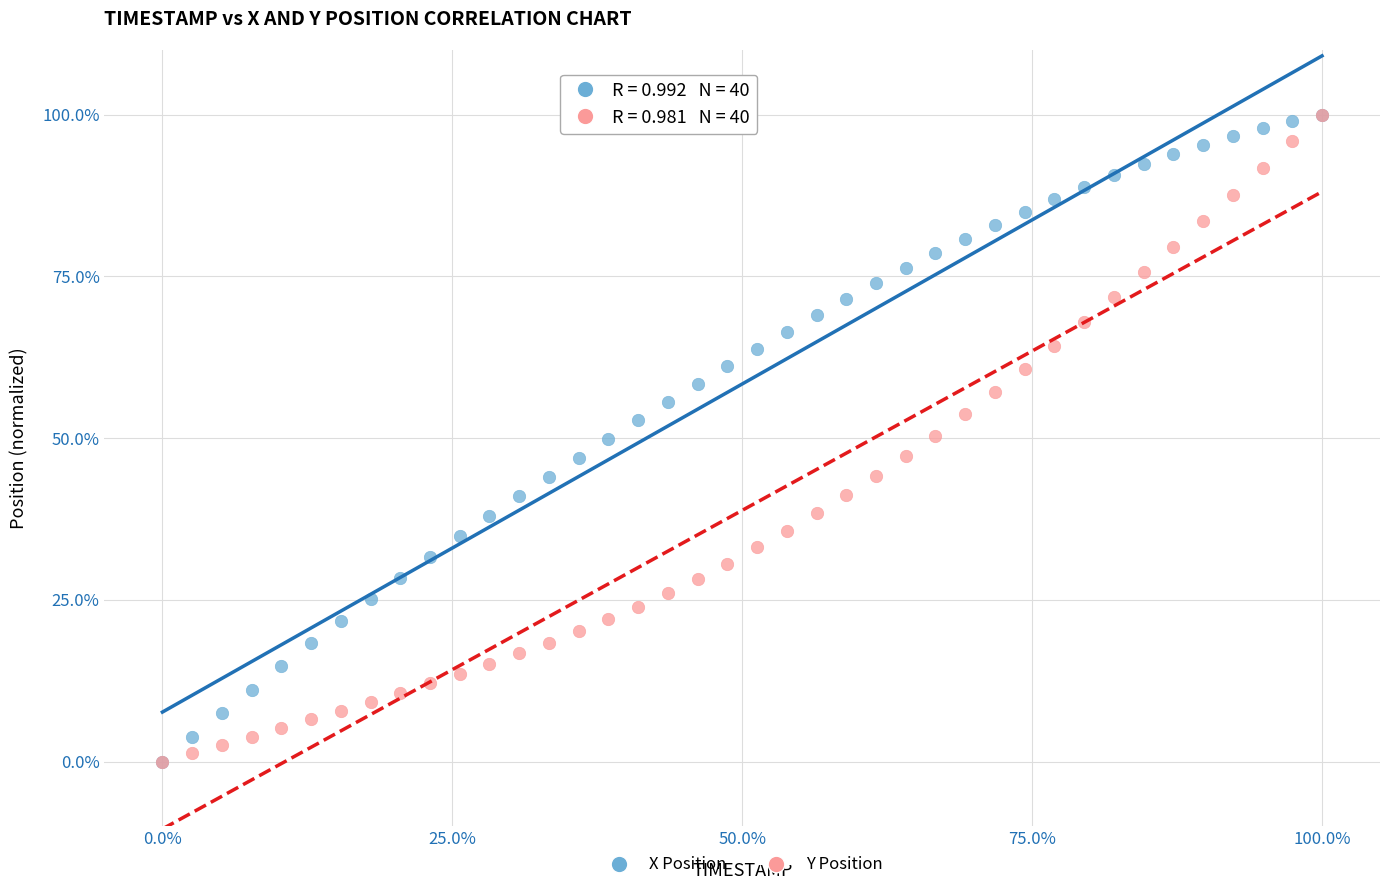

What are all the series names shown in the legend?

X Position, Y Position